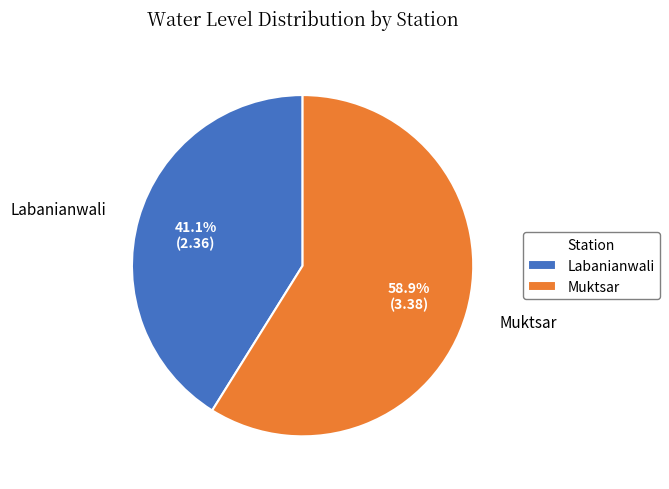

The Muktsar slice represents 50% of the pie. True or false?

False